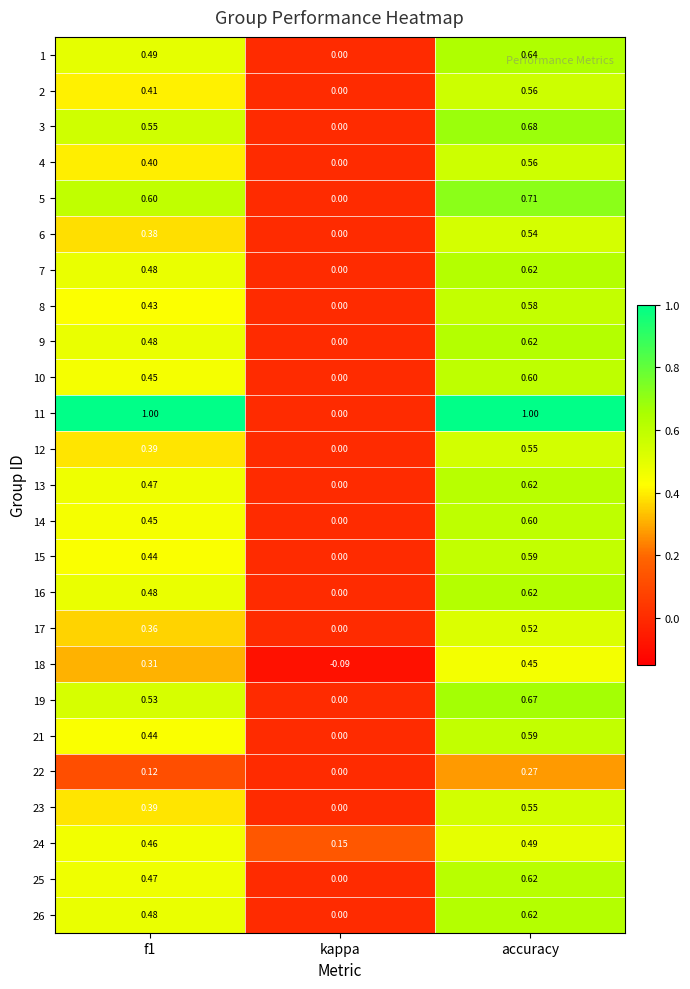

At which category is the sum across all series the highest?

accuracy